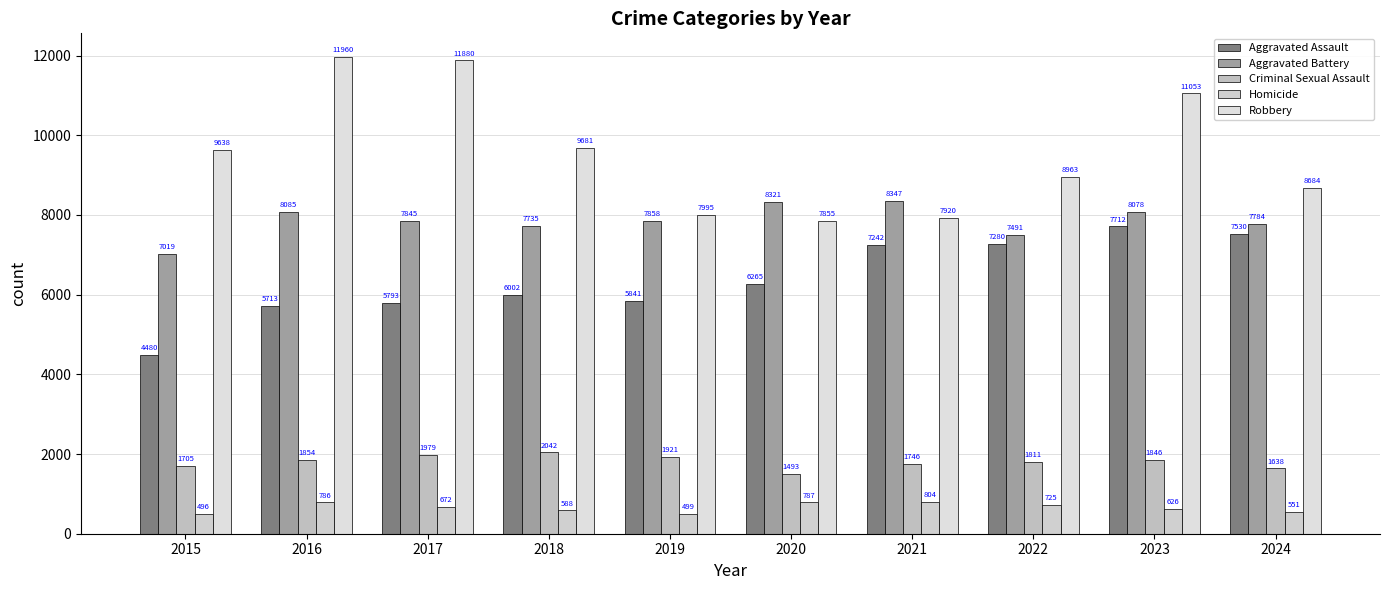

What is the smallest value displayed?

496